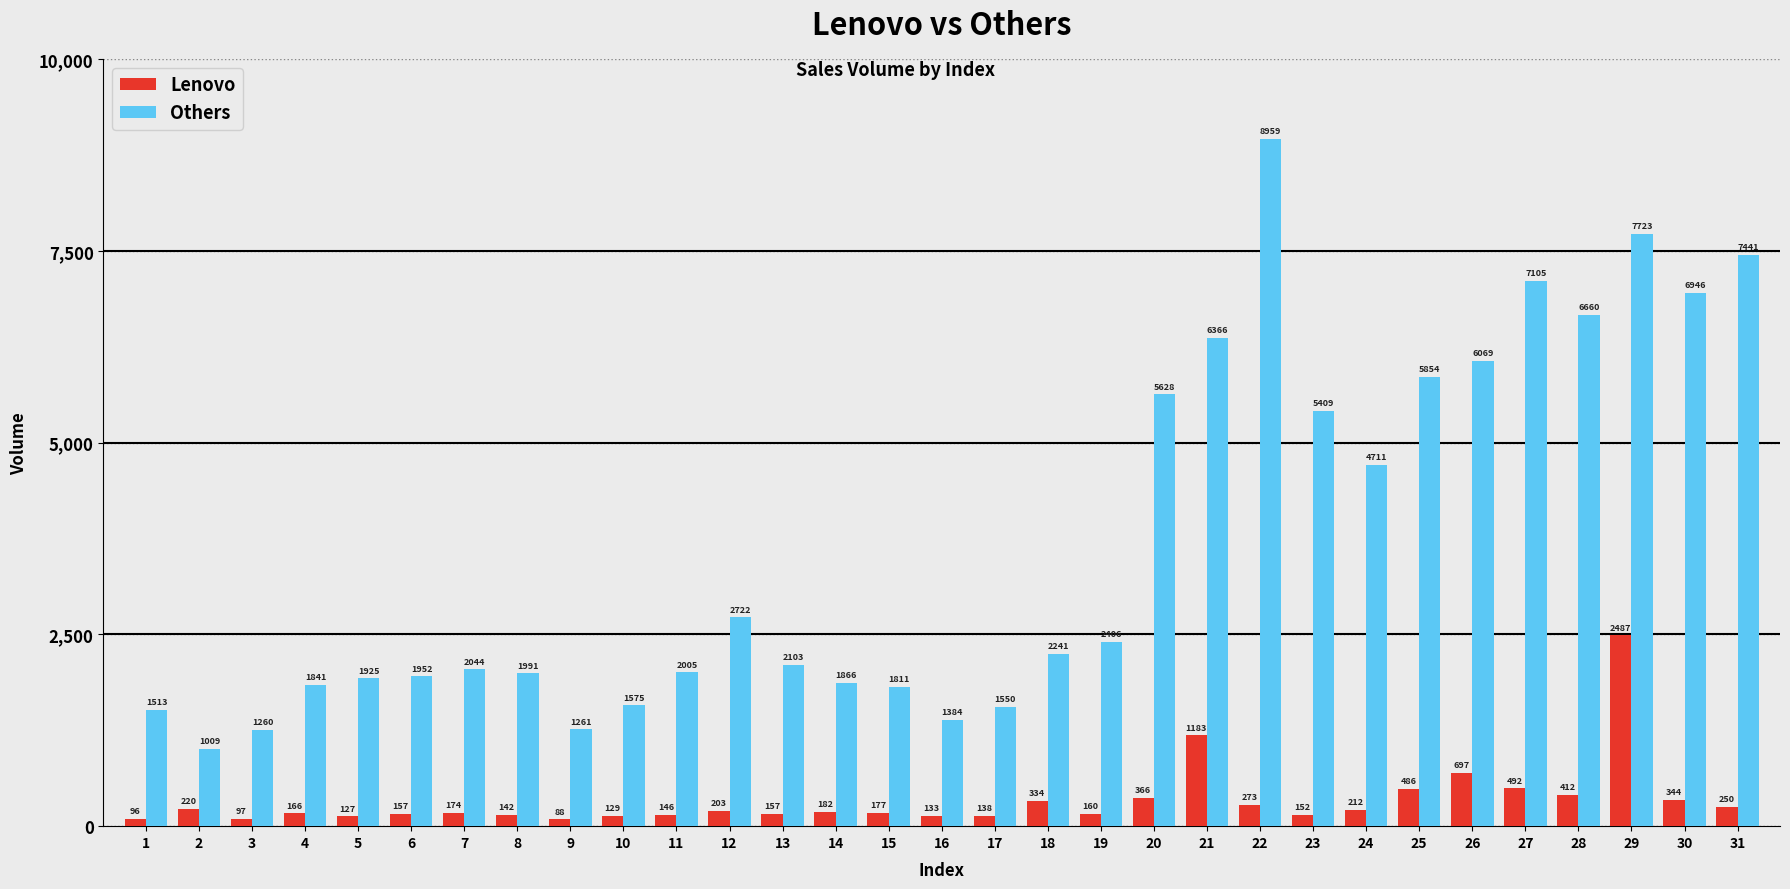

Which category has the lowest value in the Lenovo series?

9